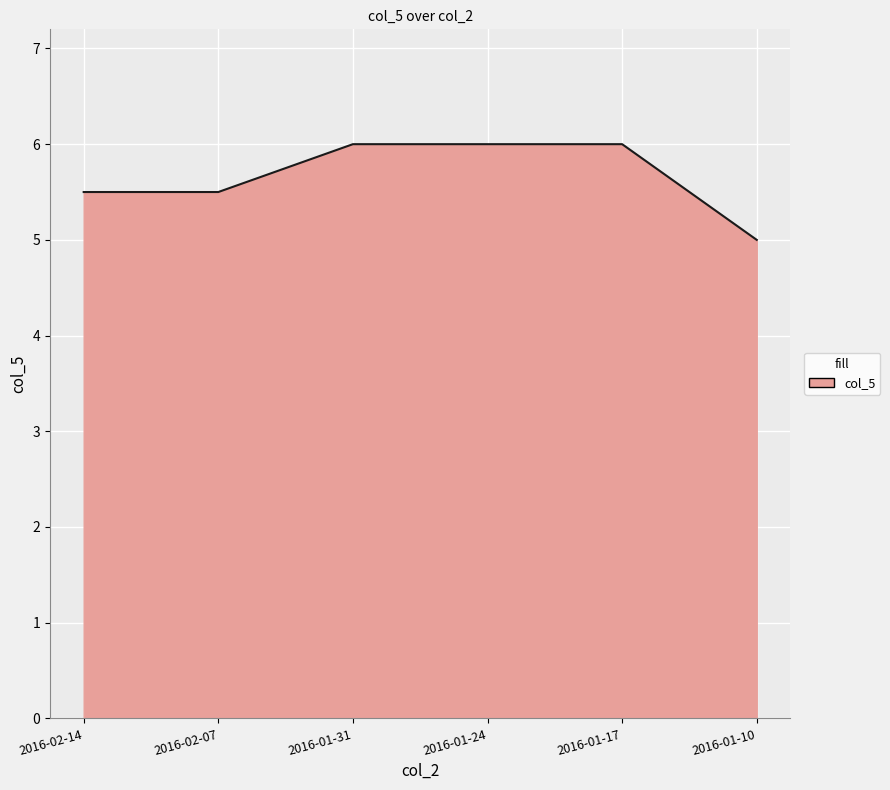

What is the smallest value displayed?

5.0